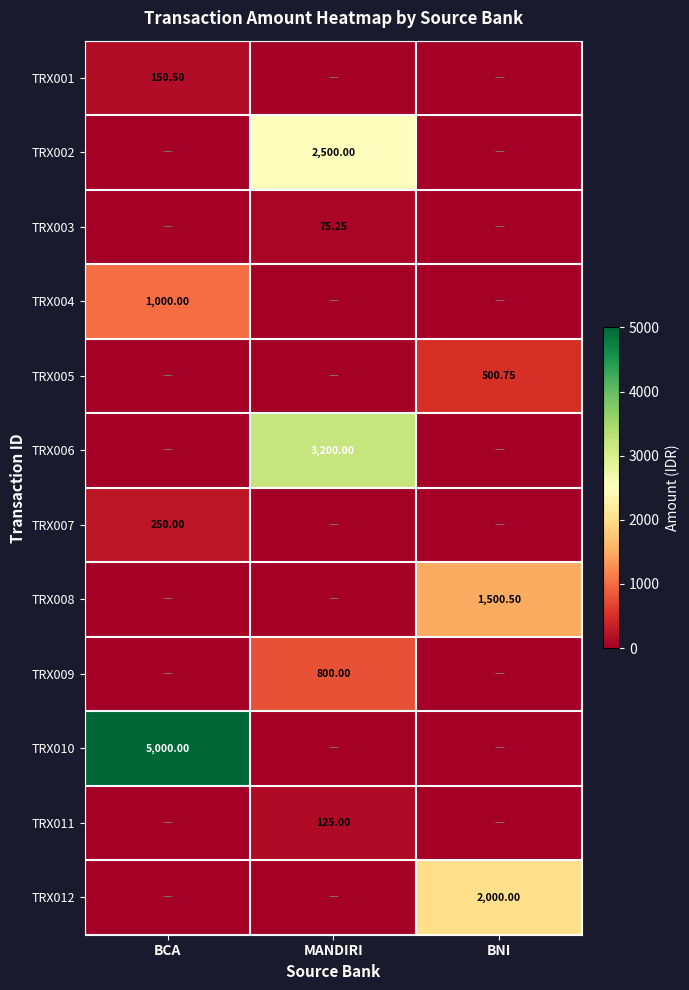

What is the maximum value for TRX005?

500.8